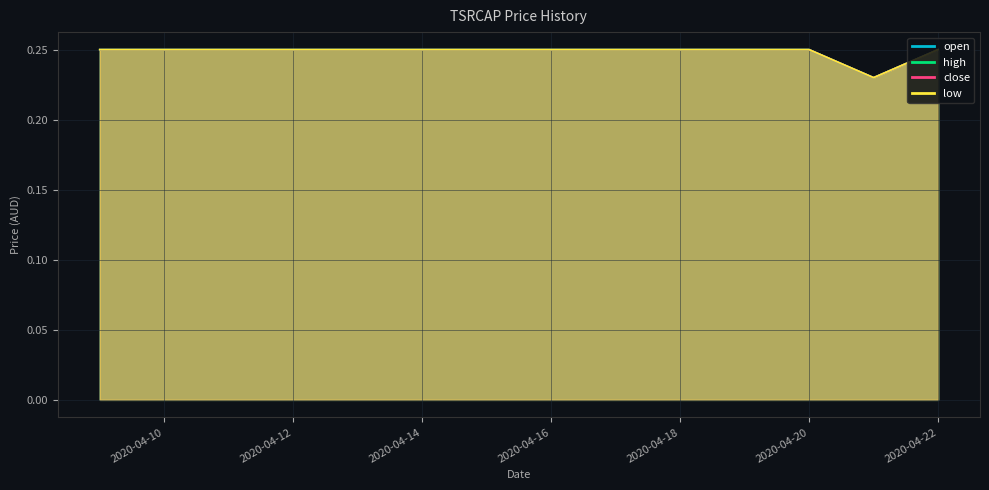

How many distinct data groups are displayed?

4